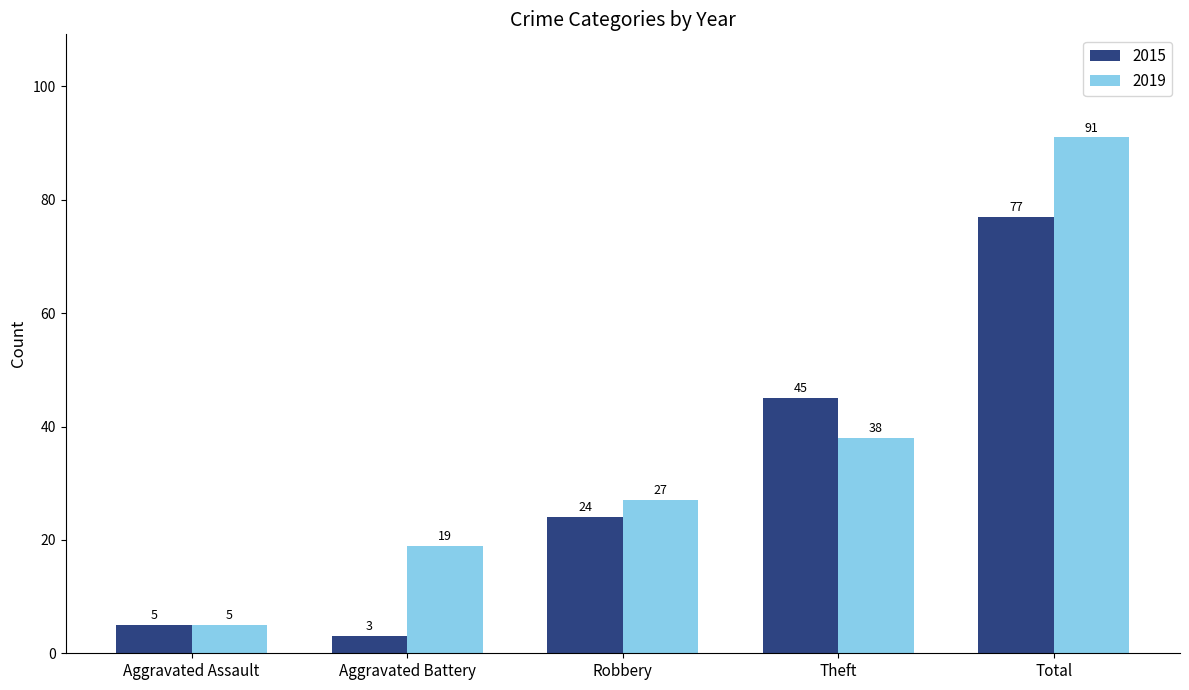

Reading left to right, what are all the values shown in this chart?

2015: Aggravated Assault=5	Aggravated Battery=3	Robbery=24	Theft=45	Total=77
2019: Aggravated Assault=5	Aggravated Battery=19	Robbery=27	Theft=38	Total=91